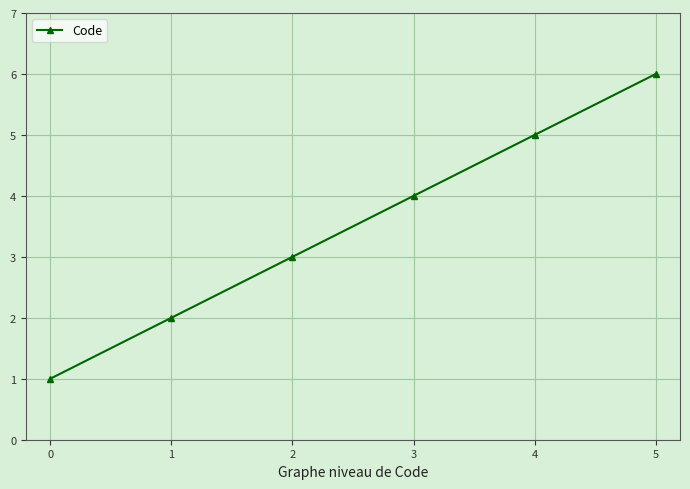

How many data points does each series have?

6